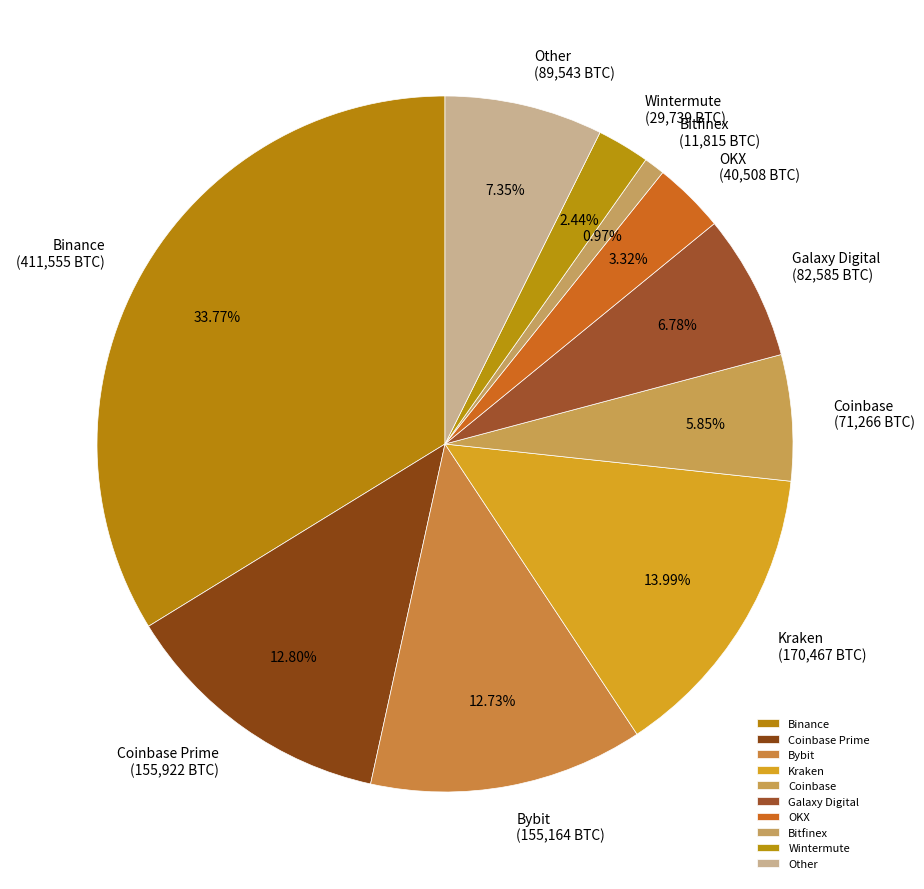

What is the smallest slice in the pie chart?

Bitfinex